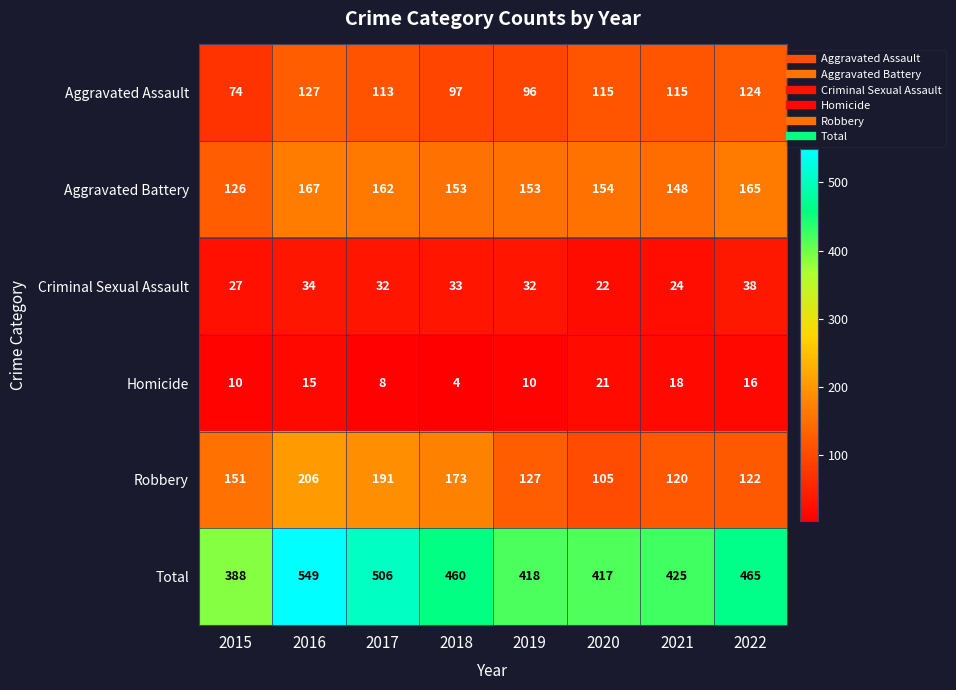

Count the number of categories in the chart.

8